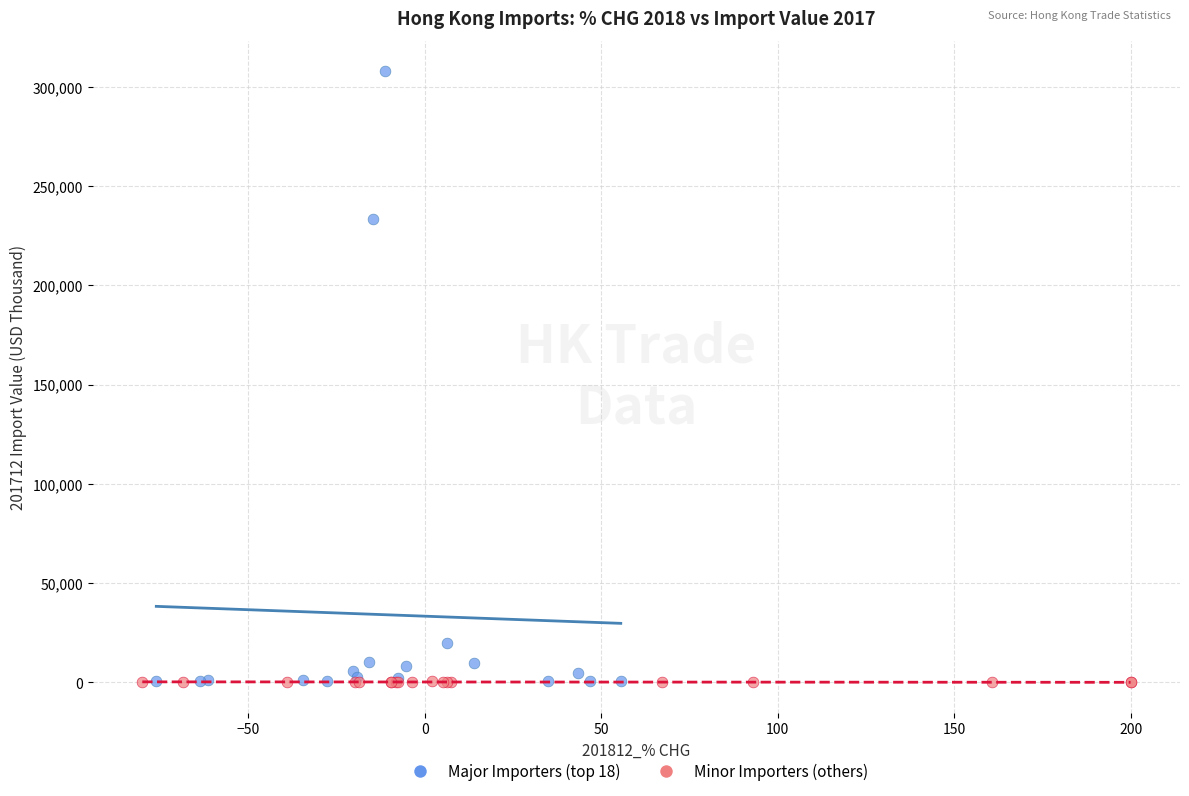

Which series has the widest spread of Y values?

Major Importers (top 18)